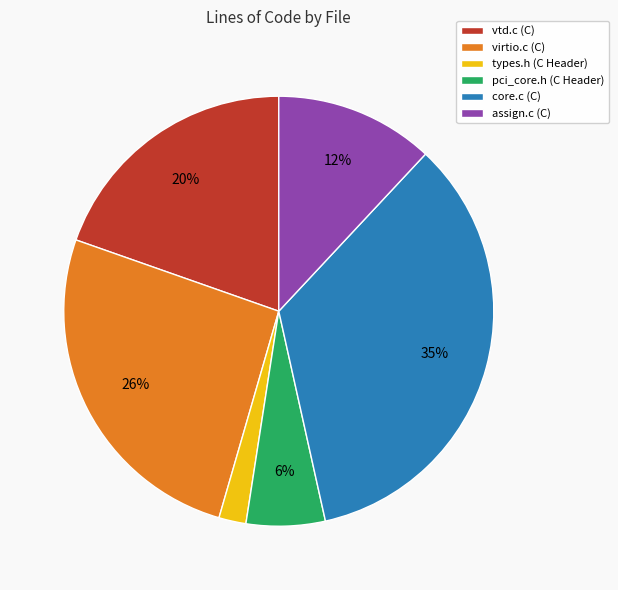

To the nearest percent, what percentage of the pie is vtd.c (C)?

20%